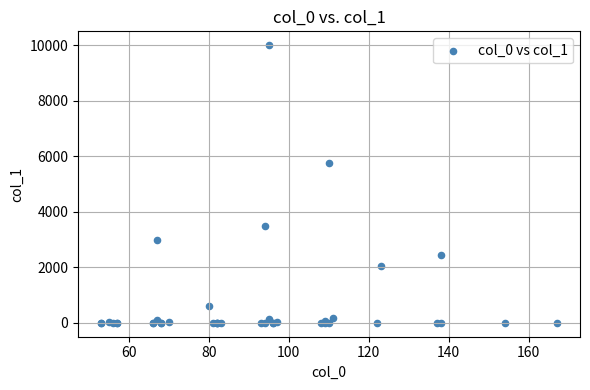

What Y value in the scatter plot is closest to 5000?

5763.6